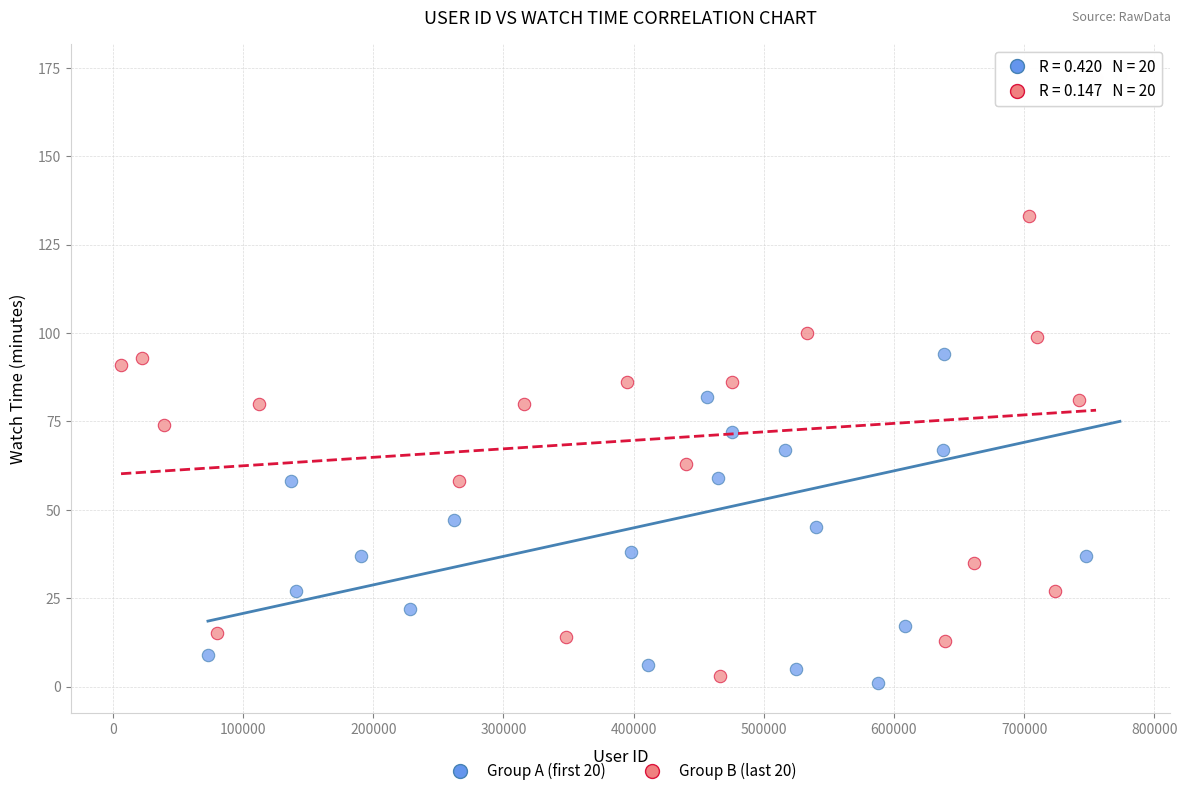

What are all the series names shown in the legend?

Group A (first 20), Group B (last 20)